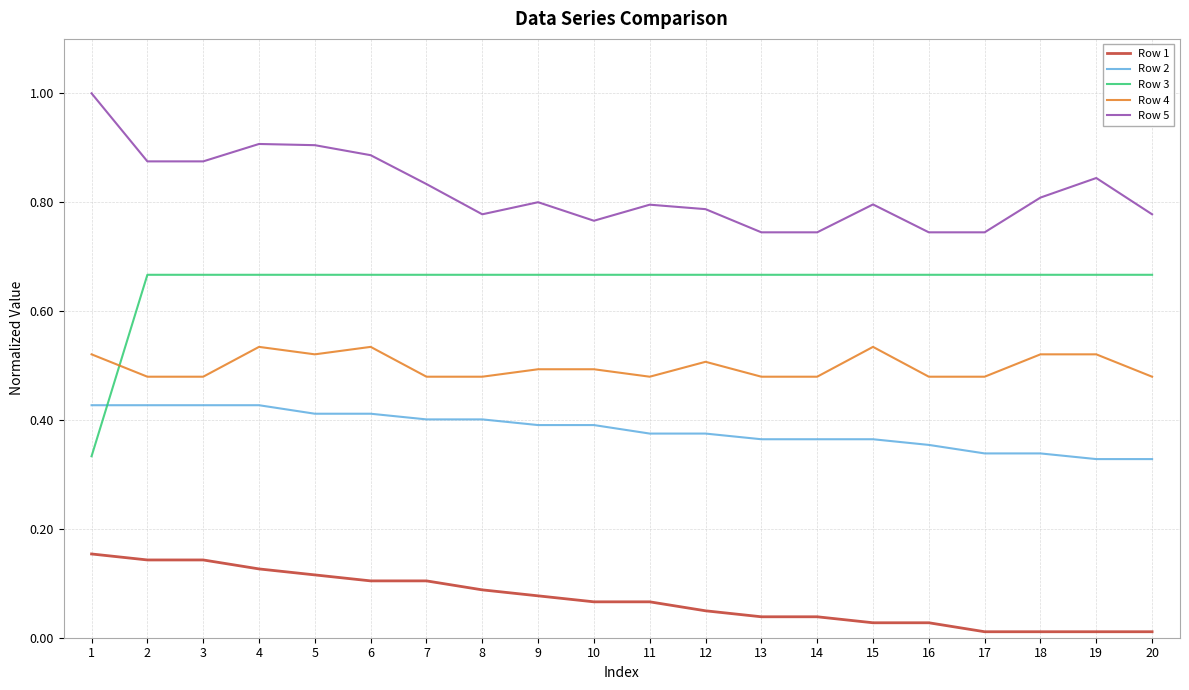

True or false: Row 3 and Row 5 cross at least once.

False